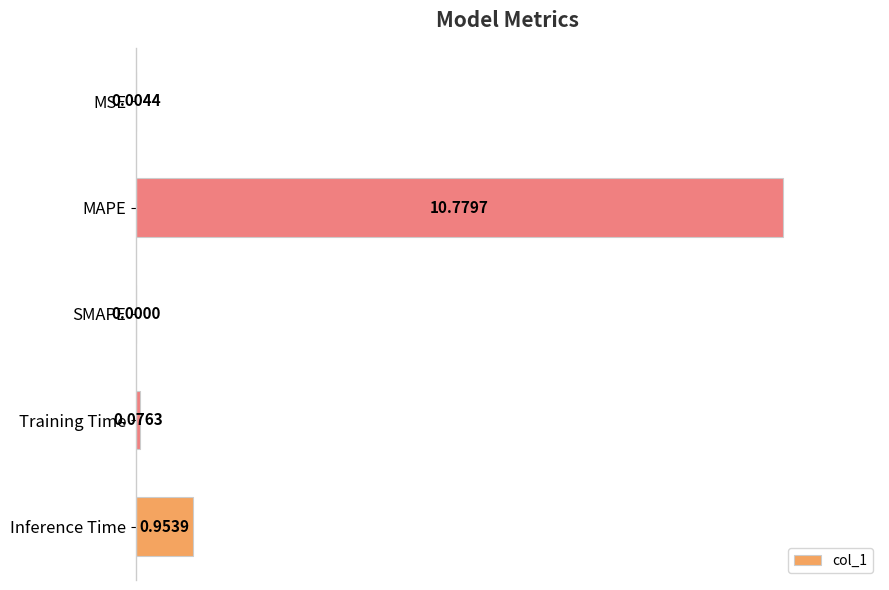

At which category does the chart reach its peak across all series?

MAPE